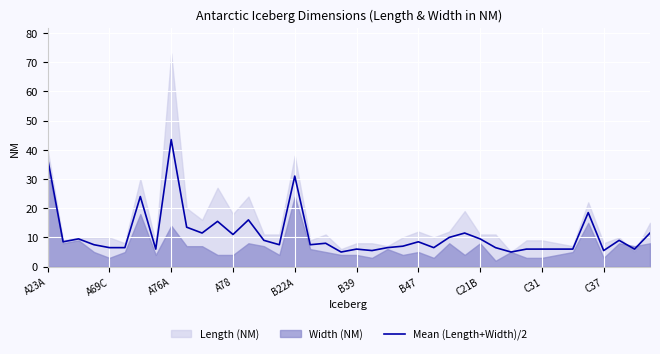

Reading right to left, list all the values displayed in this chart.

11.5	6.0	9.0	5.5	18.5	6.0	6.0	6.0	6.0	5.0	6.5	9.5	11.5	10.0	6.5	8.5	7.0	6.5	5.5	6.0	5.0	8.0	7.5	31.0	7.5	9.0	16.0	11.0	15.5	11.5	13.5	43.5	6.0	24.0	6.5	6.5	7.5	9.5	8.5	37.0